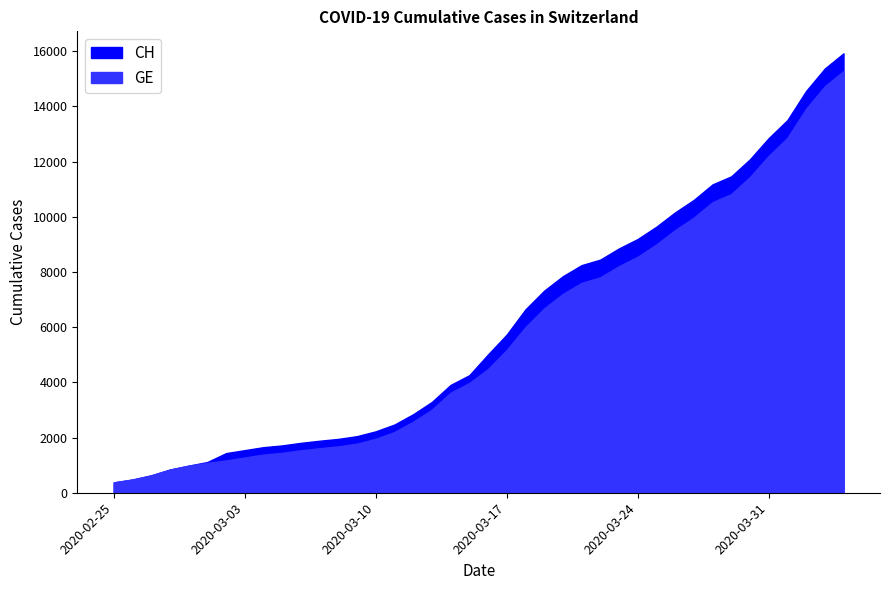

What is the maximum value shown in the chart?

15926